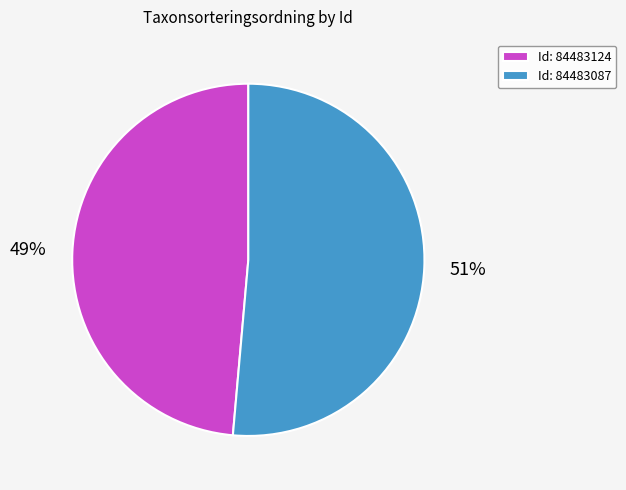

Is the sum of Id: 84483124 and Id: 84483087 greater than half?

Yes